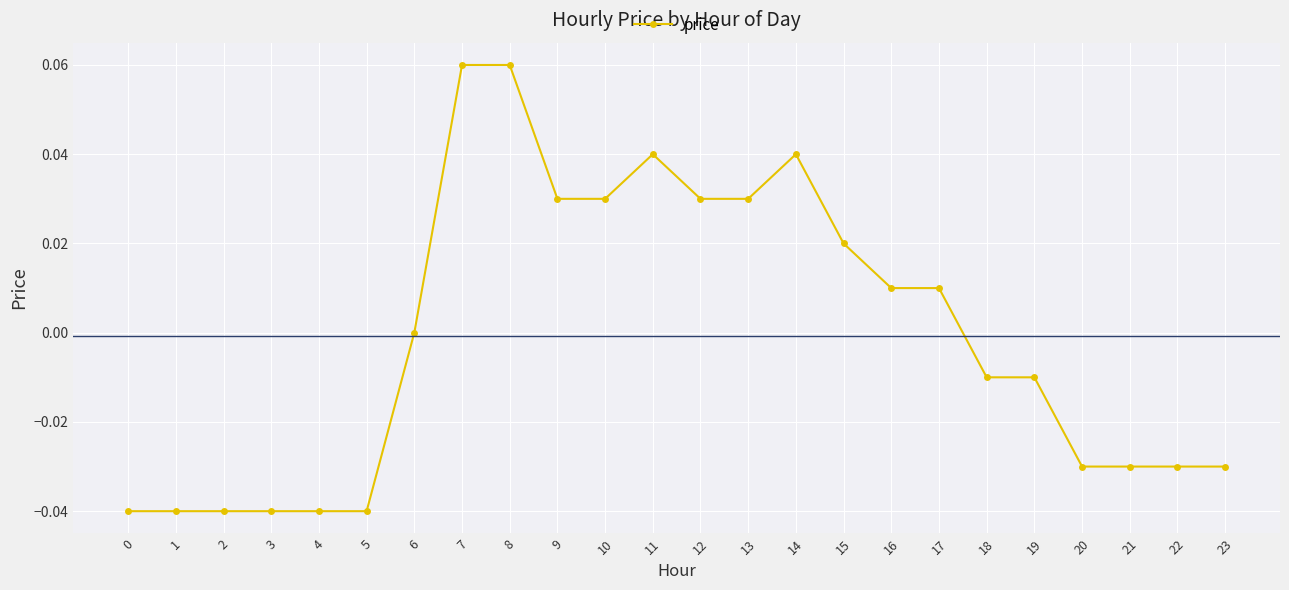

The value at 17 is 0.0. True or false?

True